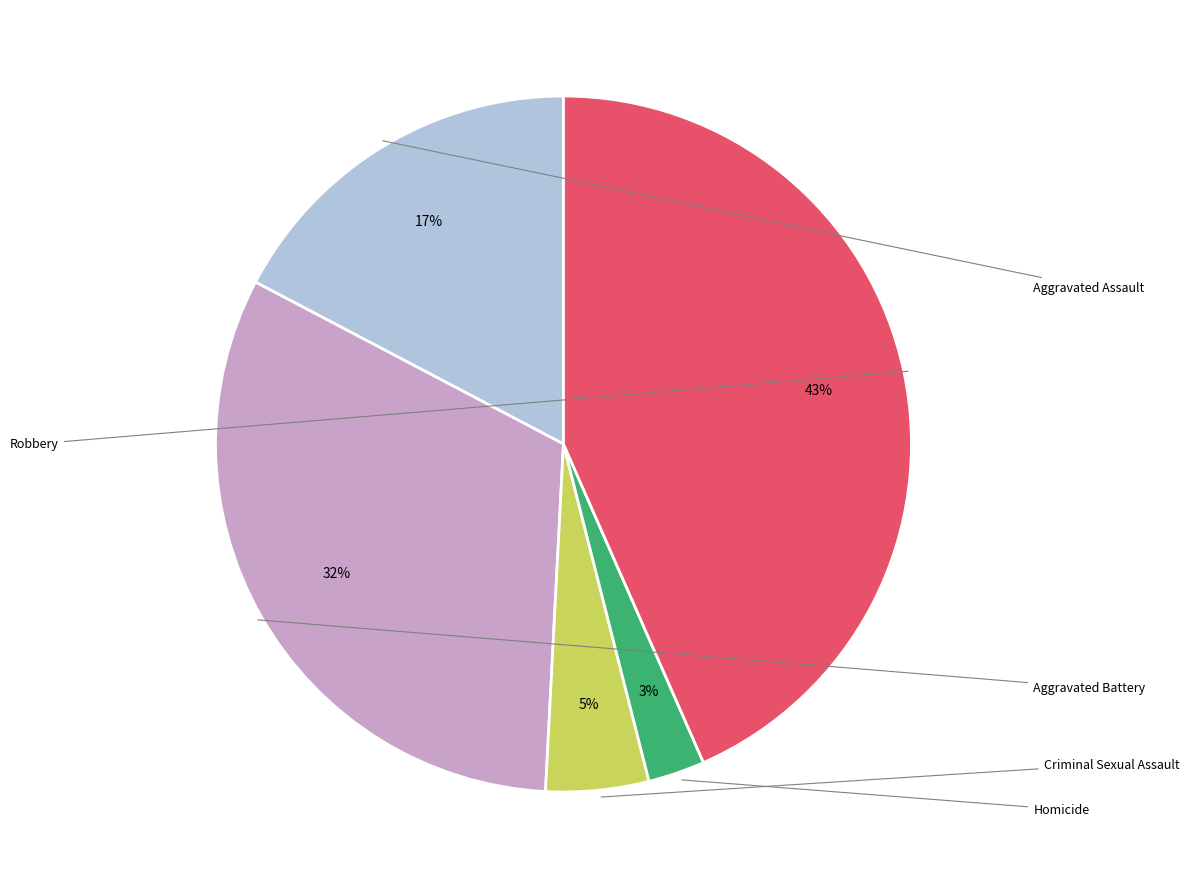

Is the sum of Homicide and Criminal Sexual Assault greater than half?

No